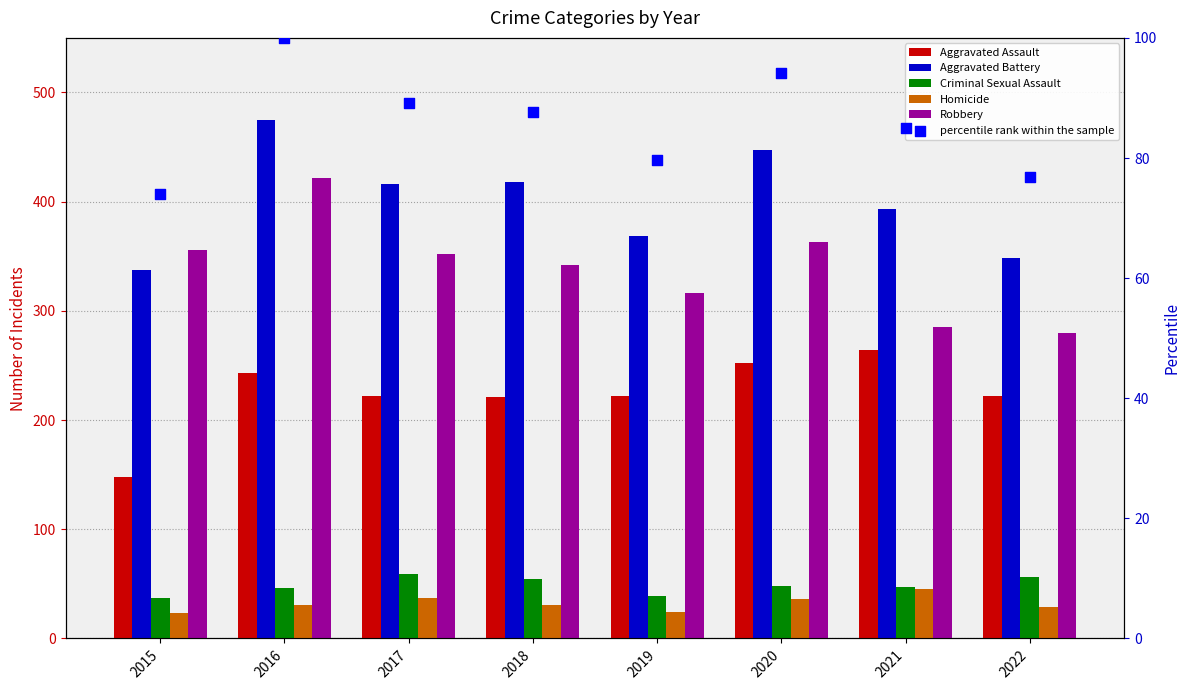

At how many categories does at least one series exceed 292?

8